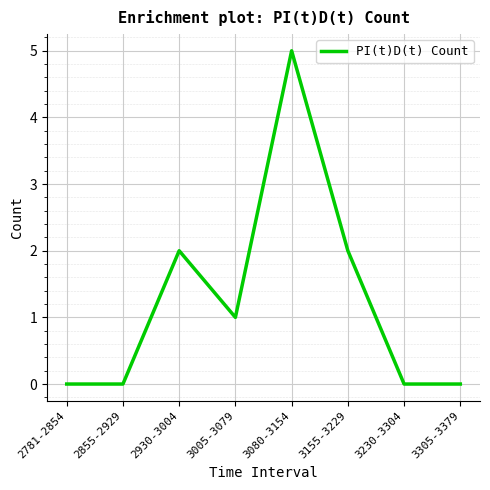

What is the sum of all values?

10